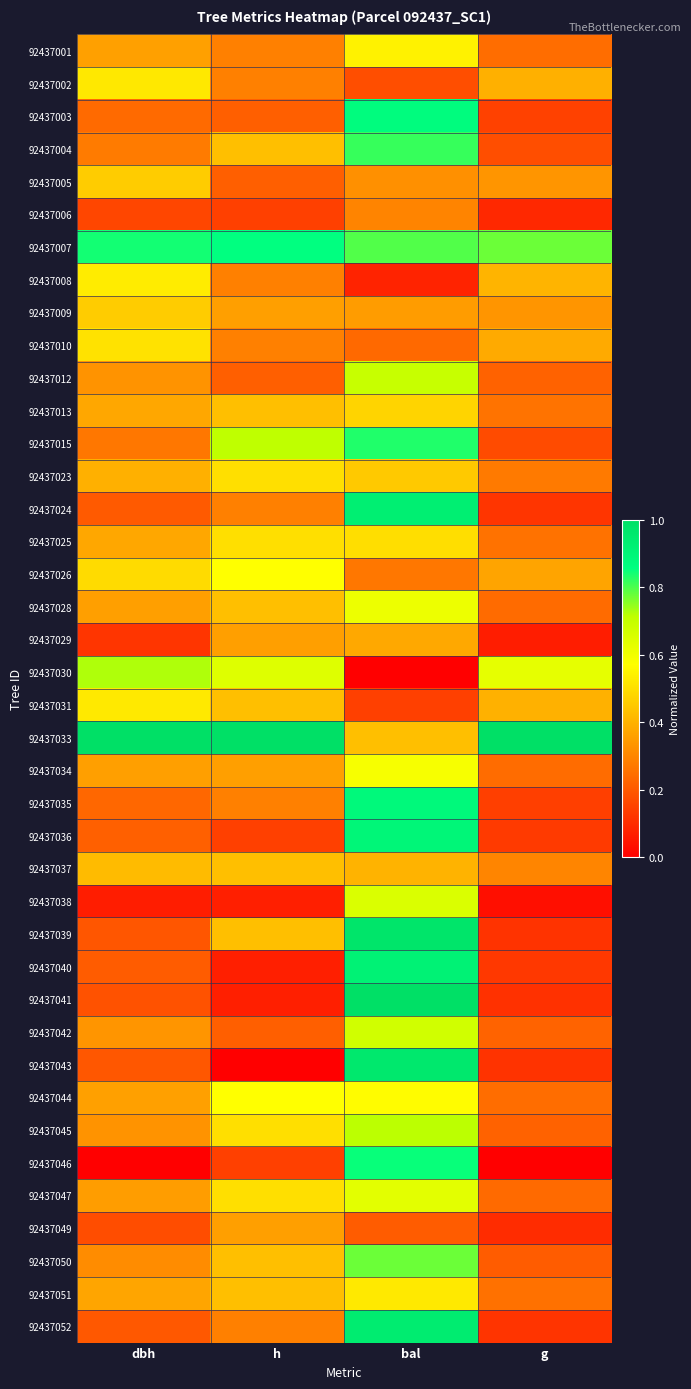

Count the number of data series in this chart.

40